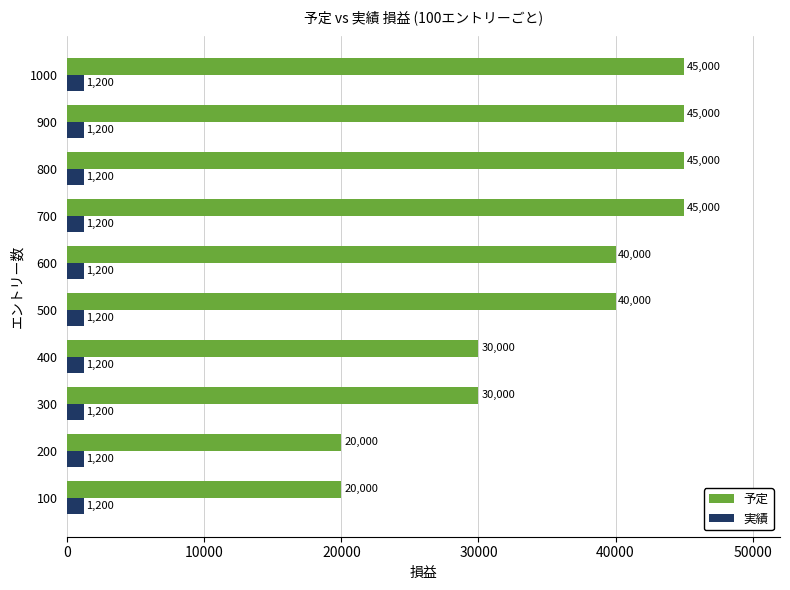

True or false: 予定 has a value of 42032 at 400.

False